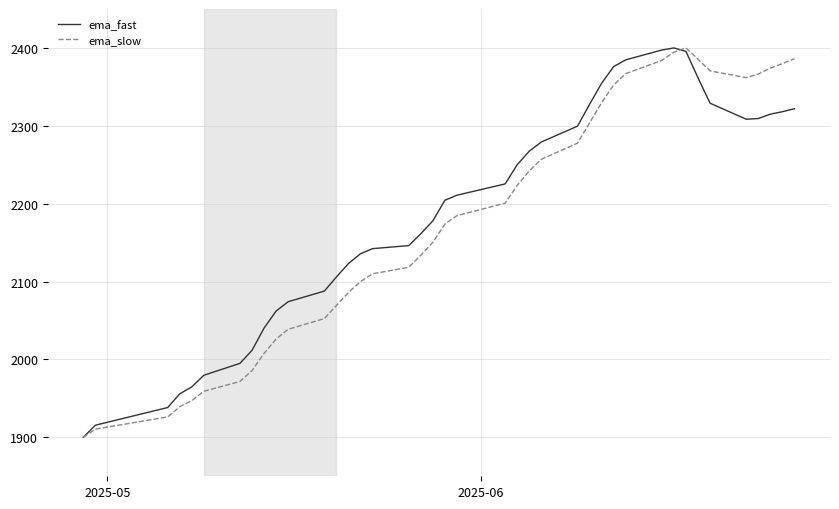

What is the highest value of the ema_slow series?

2400.0